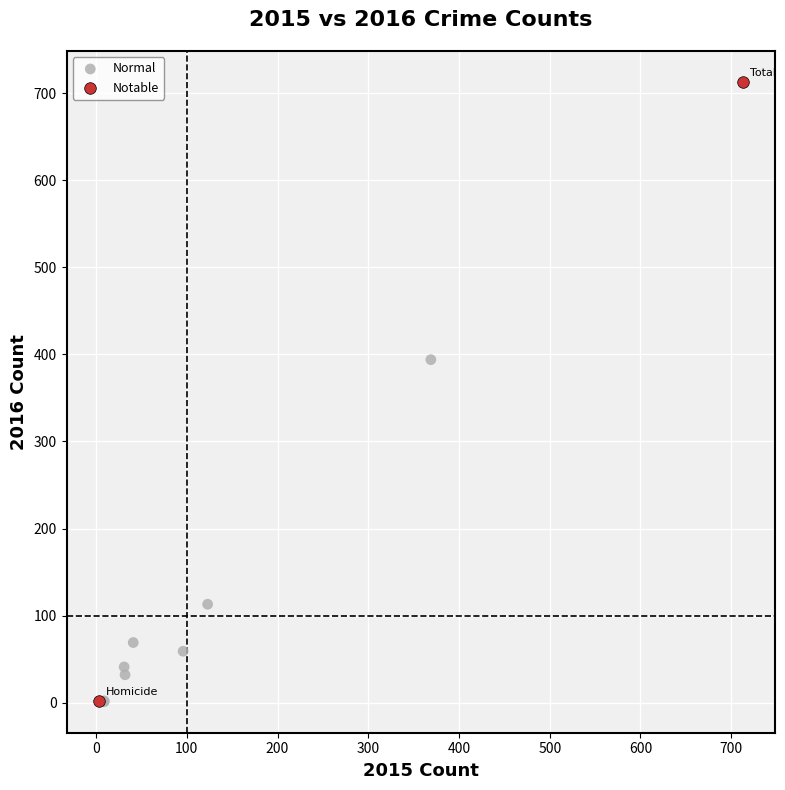

Which series contains the highest Y value?

Notable